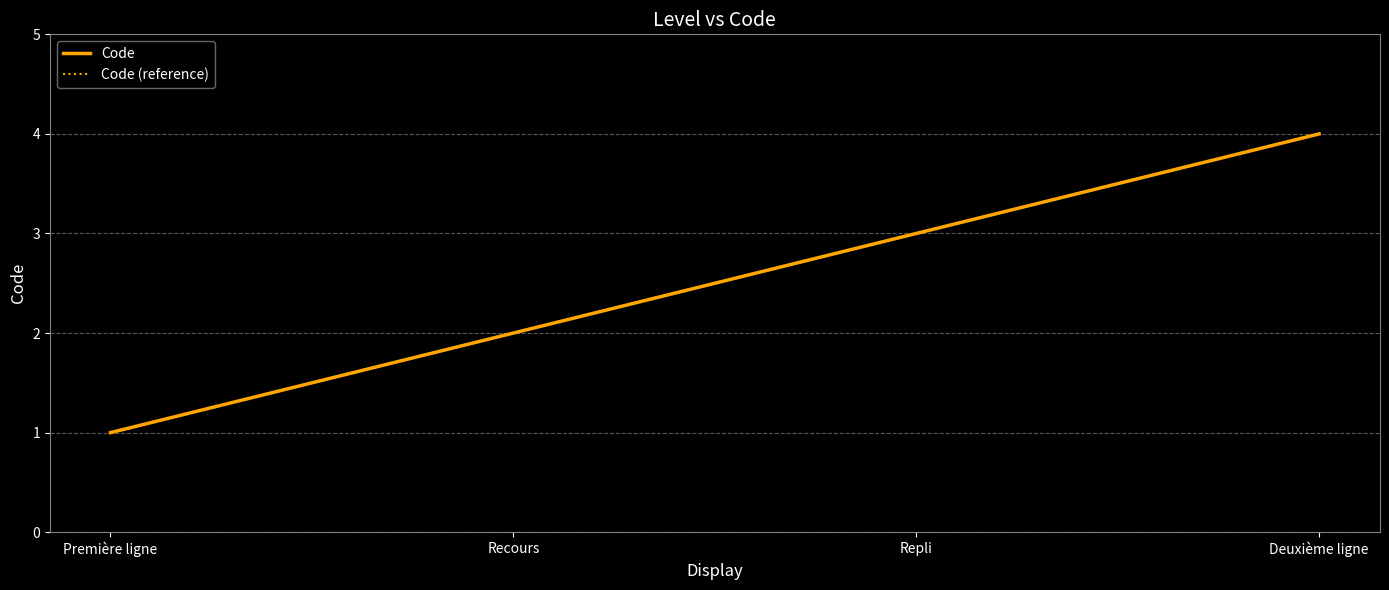

Does the chart display data point markers on the line(s)?

No